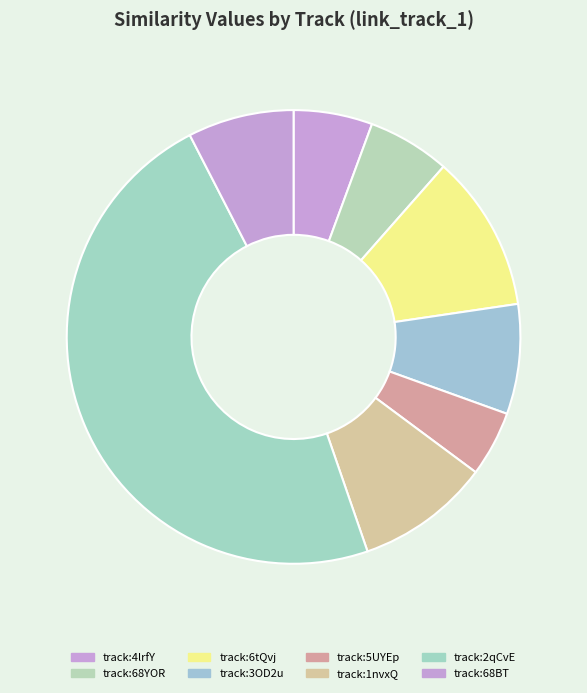

Which category has the biggest portion of the pie?

track:2qCvE